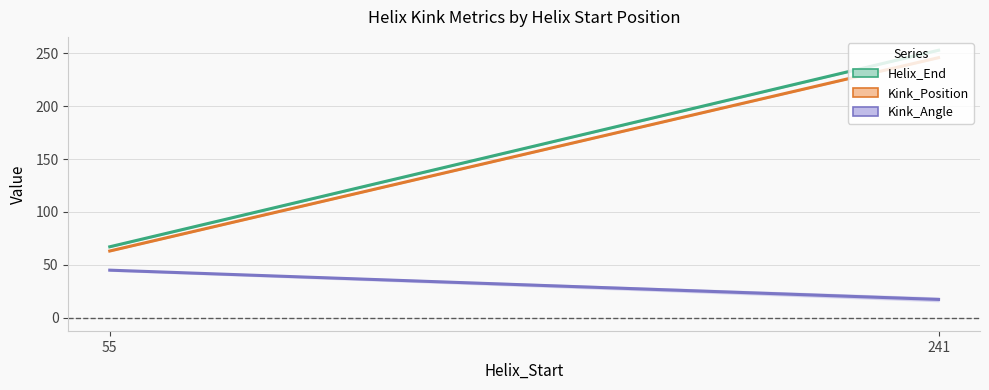

True or false: Kink_Position has more than 0 points higher than both neighbors.

False